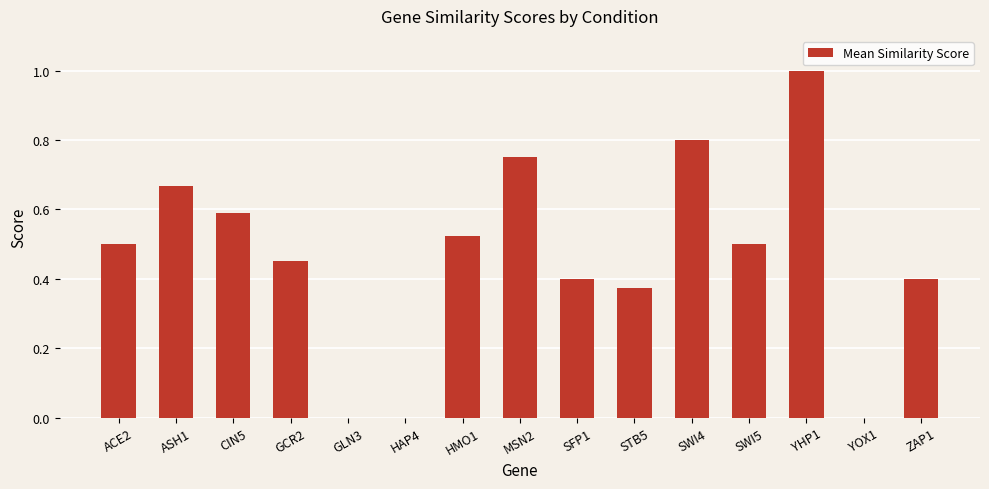

The value at YOX1 is -0.6. True or false?

False